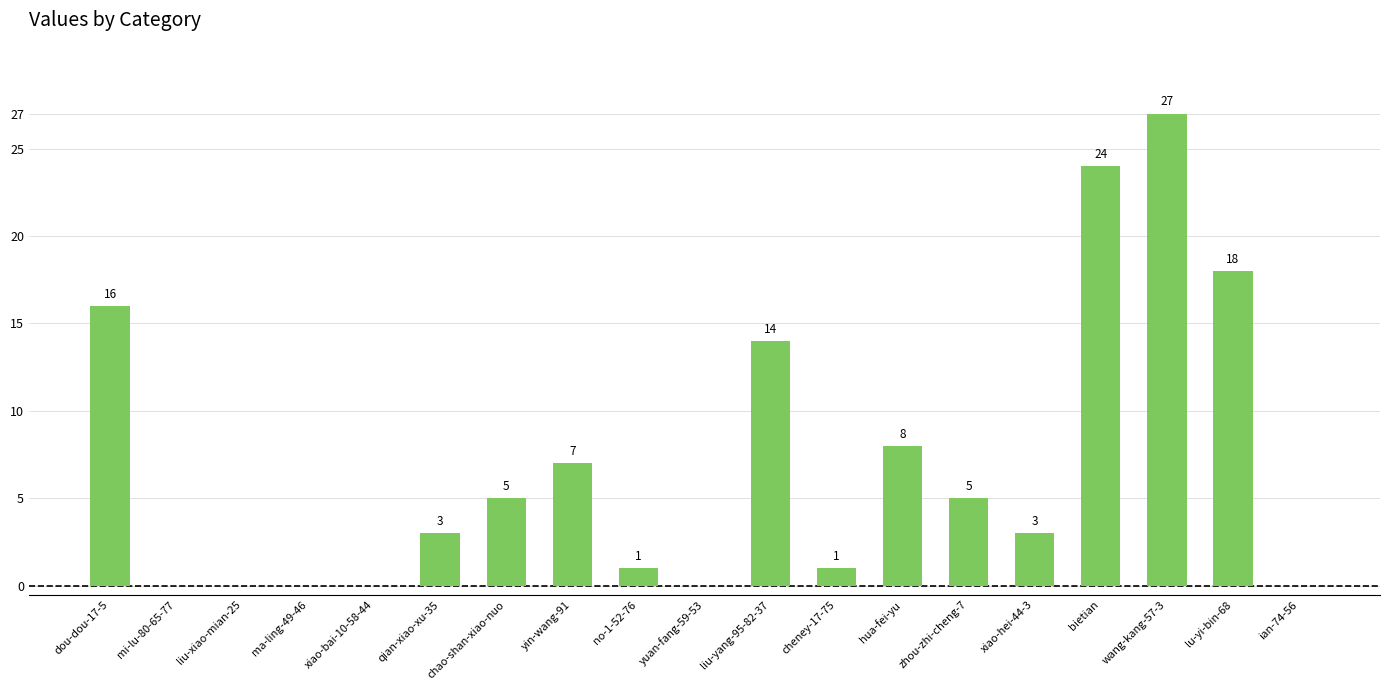

Read the value at cheney-17-75.

1